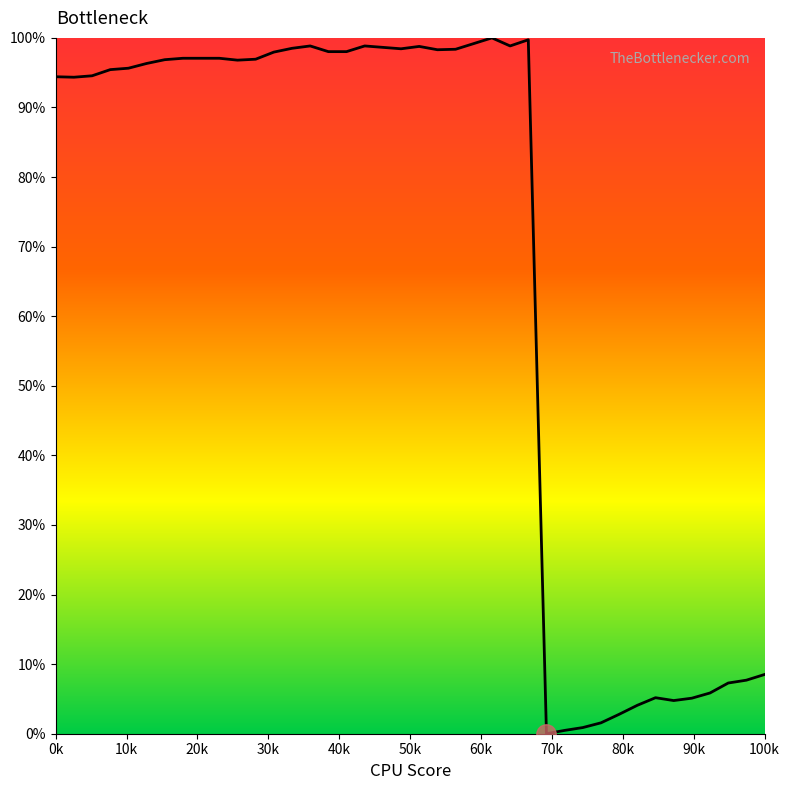

How many lines are shown in the chart?

1